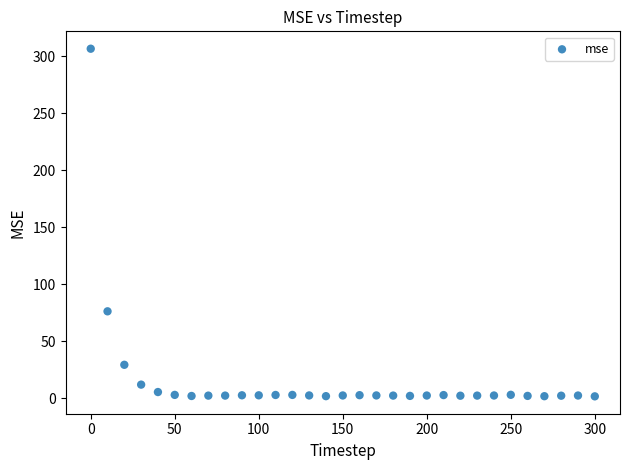

What is the range of X values (max minus min)?

300.0